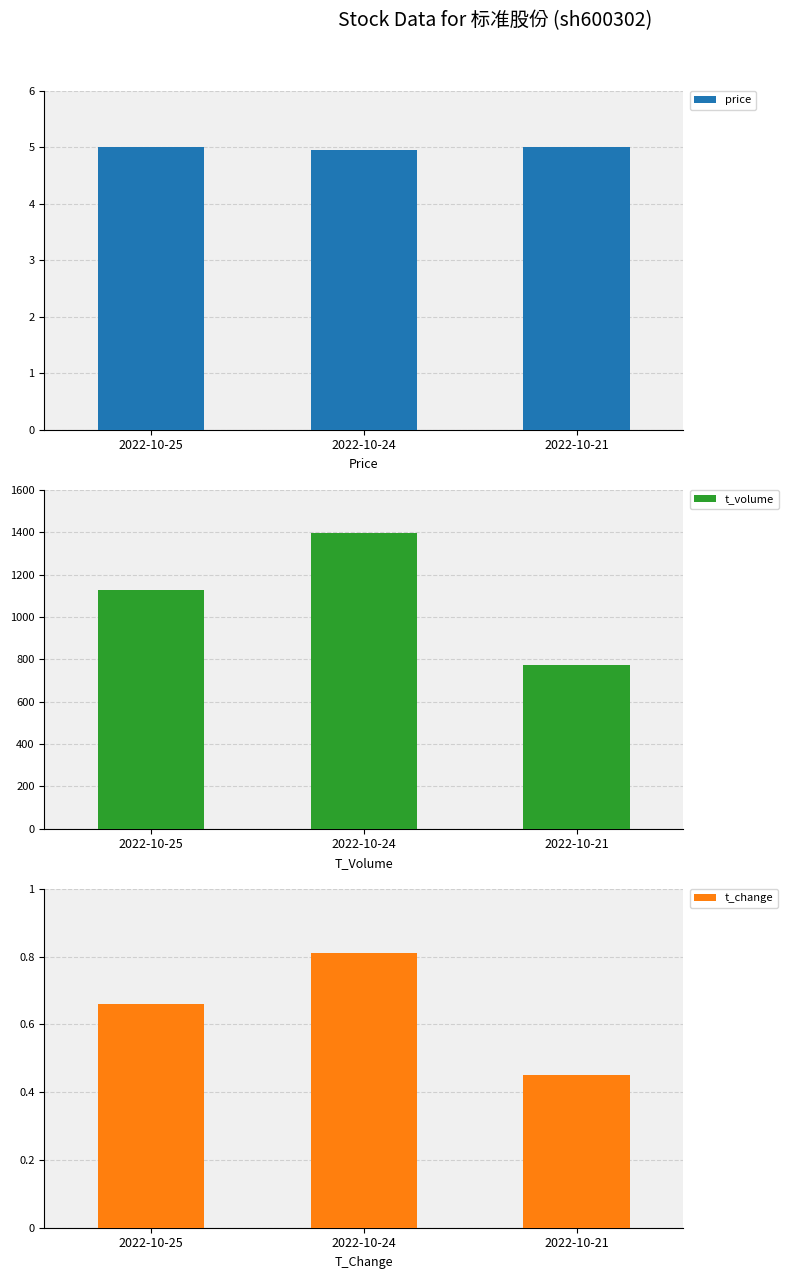

What is the sum of all price values?

15.0